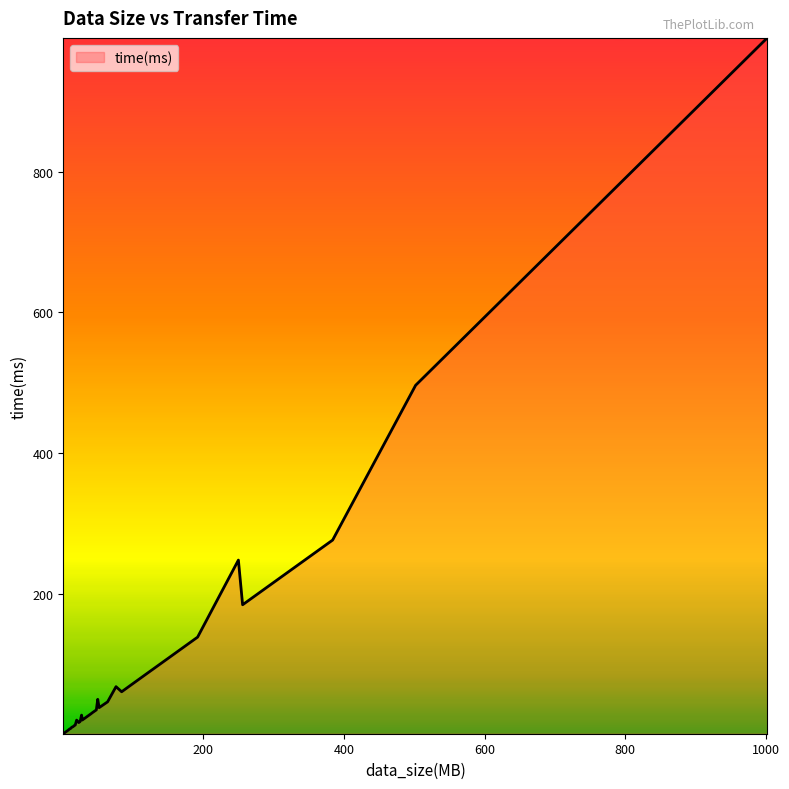

What is the difference between the maximum and minimum values?

989.5